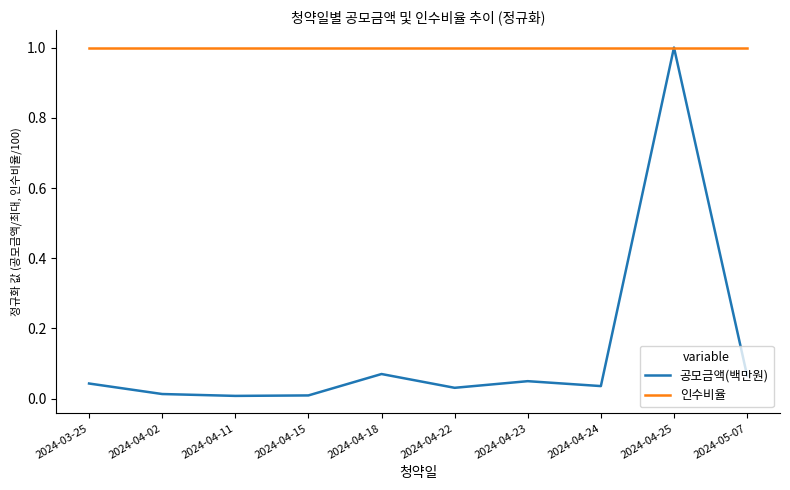

Which series has the largest total across all categories?

인수비율